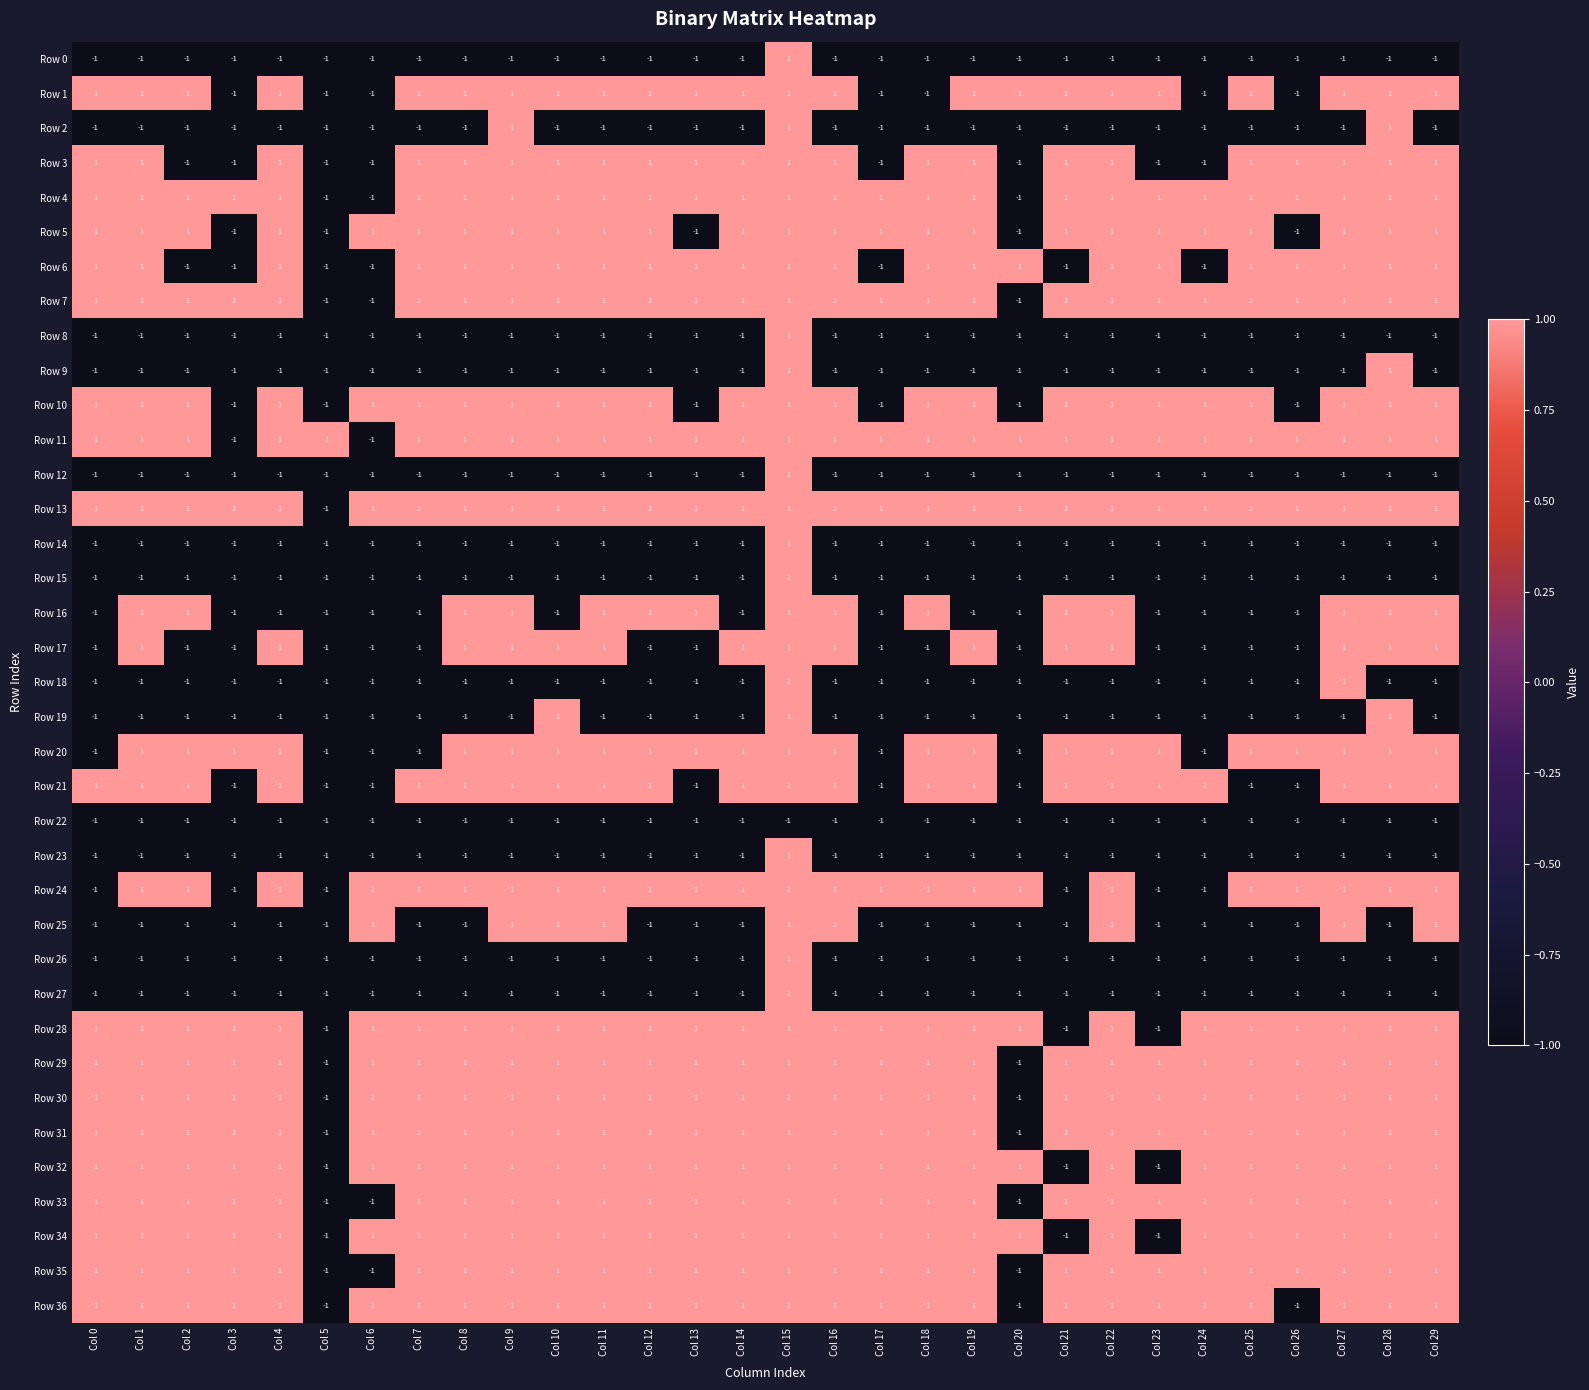

Which series has the largest total across all categories?

Row 13